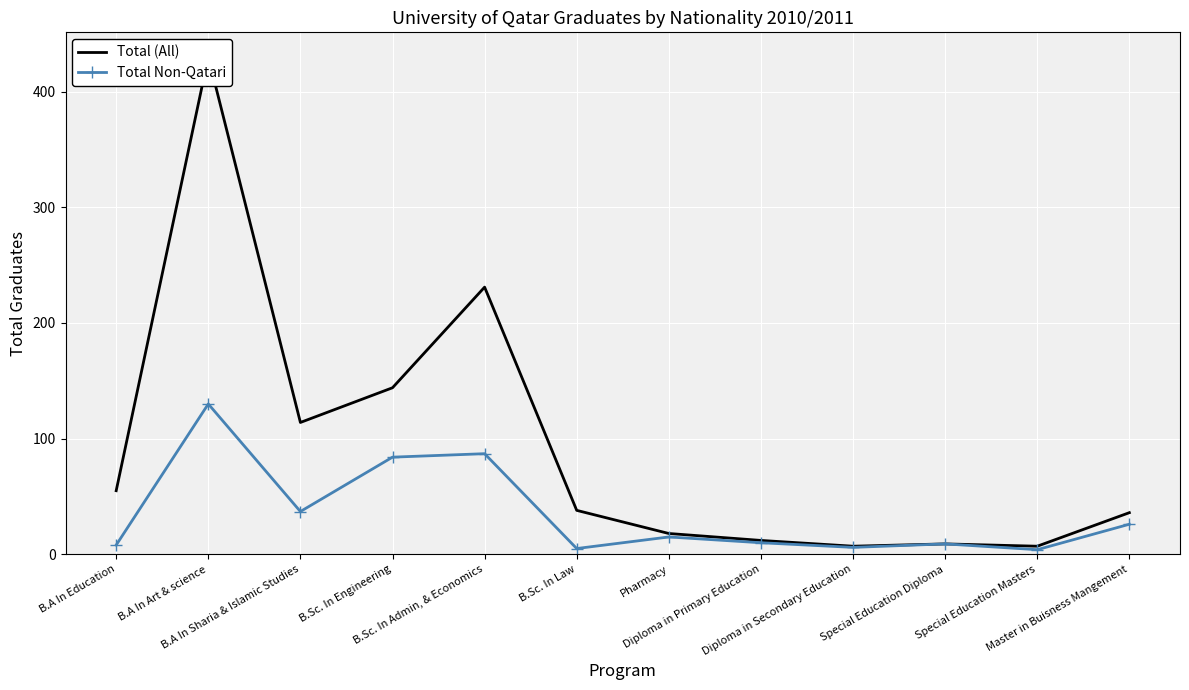

At how many categories does at least one series exceed 146?

2